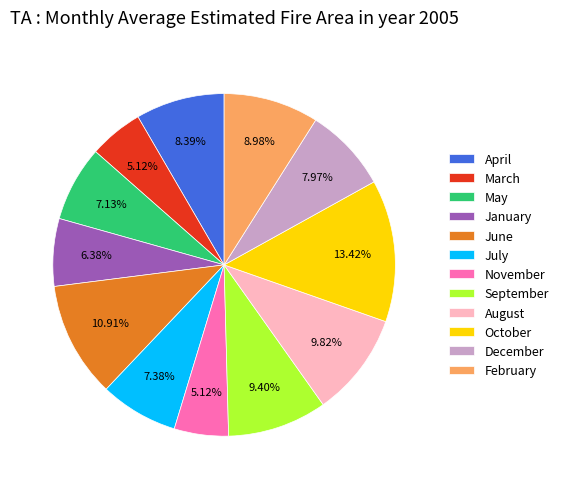

What is the largest slice in the pie chart?

October